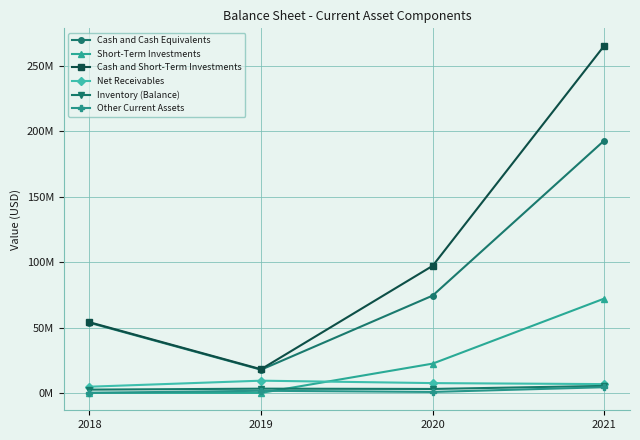

Is the value of Inventory (Balance) at 2021 greater than the value of Cash and Cash Equivalents at 2020?

No